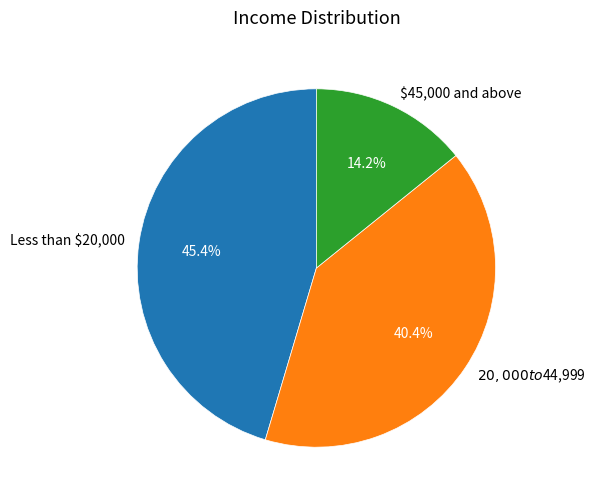

Is there any slice that represents more than half of the pie?

No